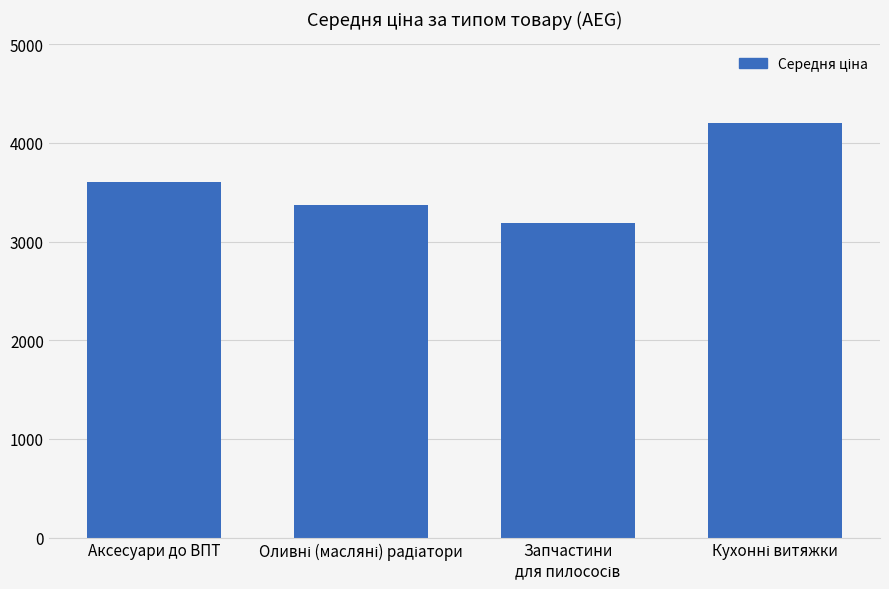

Reading left to right, extract all data points from this chart.

3607	3372	3190	4199